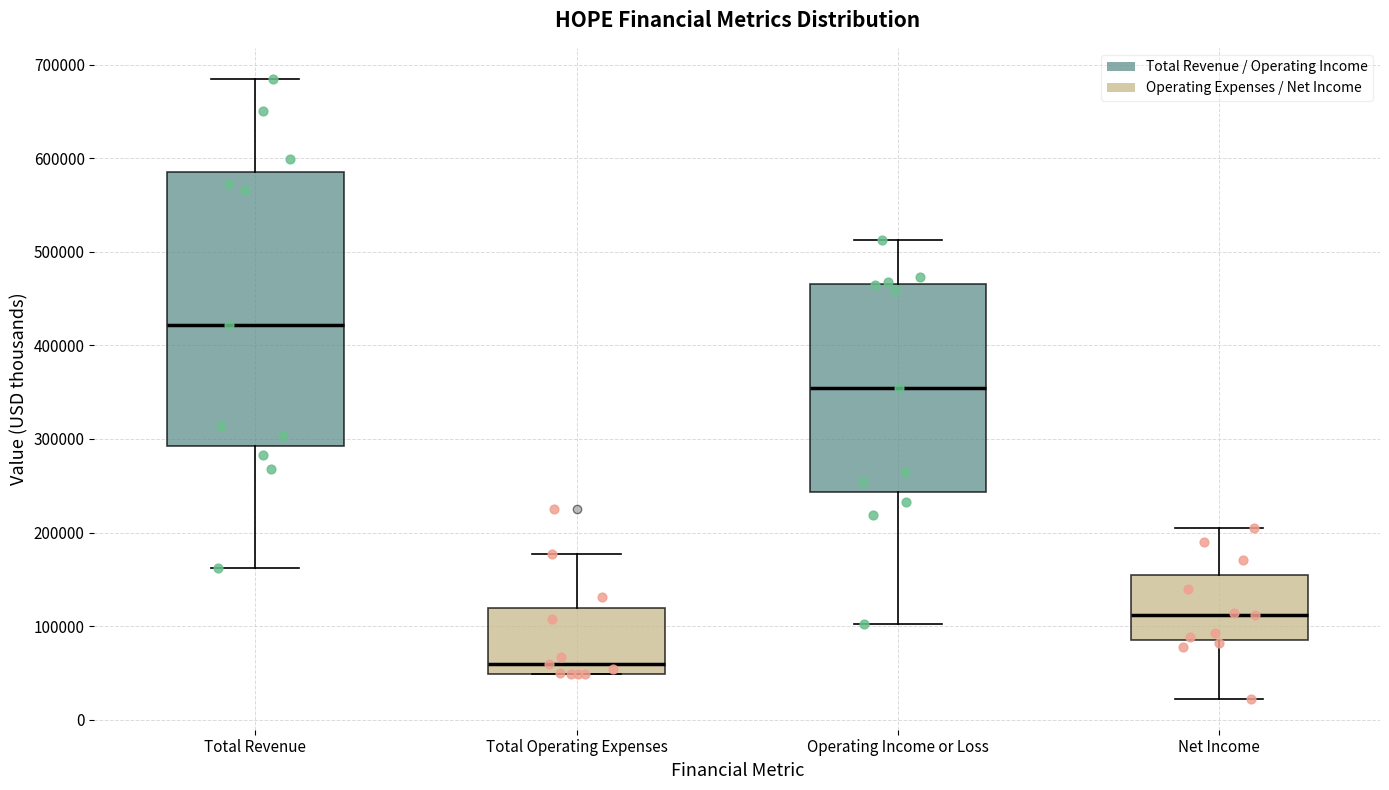

Comparing the boxes themselves (not the whiskers), which one is the tallest?

Total Revenue